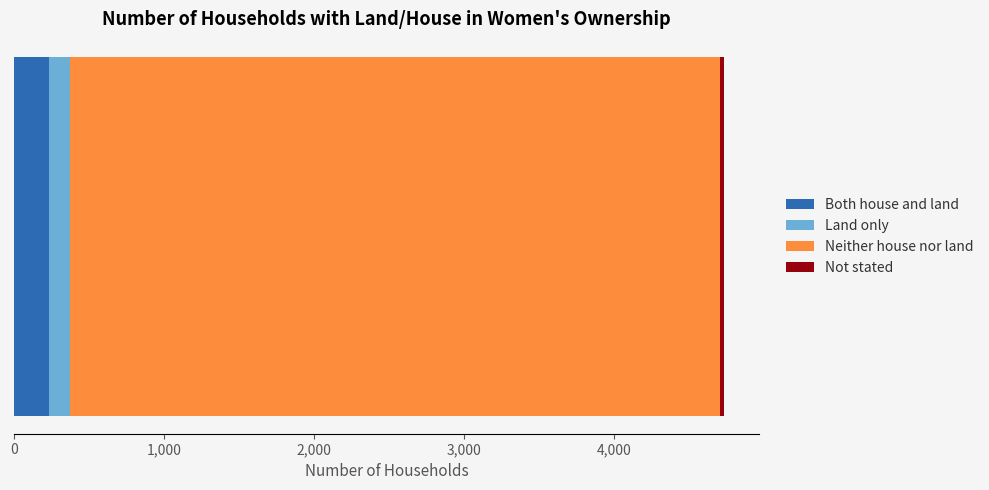

What is the minimum value for Both house and land?

231